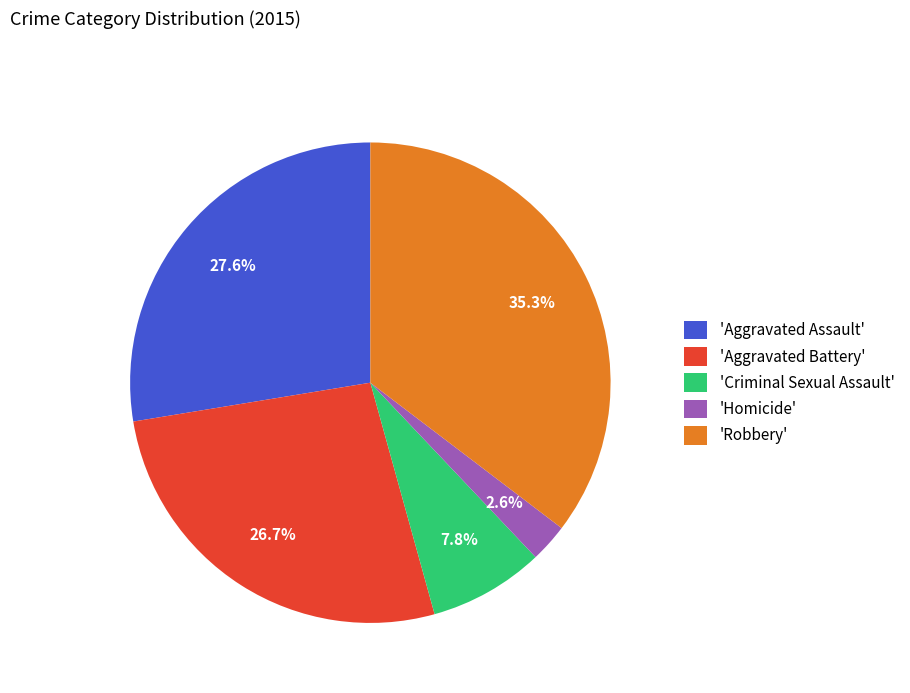

Does any single category account for the majority?

No